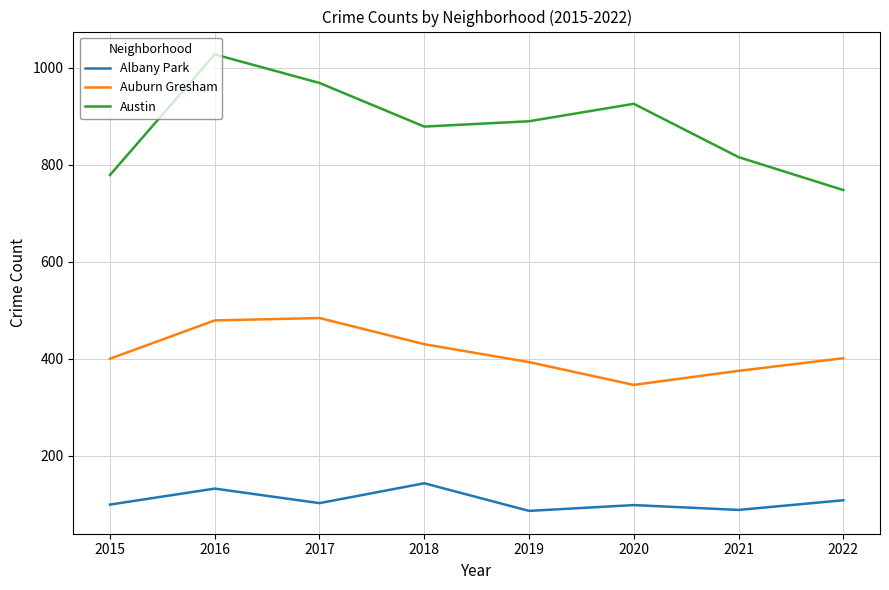

True or false: Austin and Albany Park cross at least once.

False